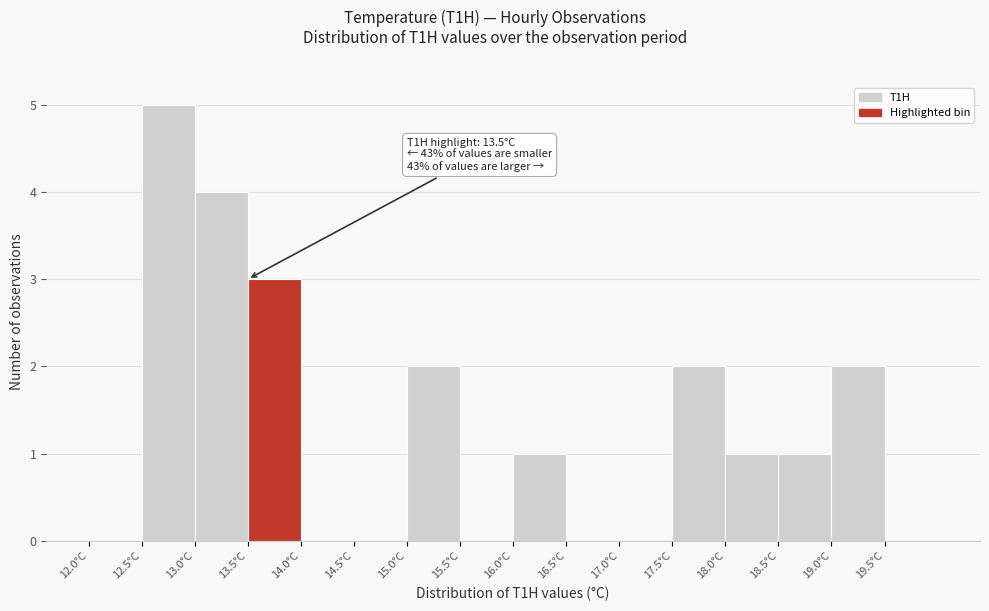

Which range on the x-axis has the tallest bar?

12.5 to 13.0